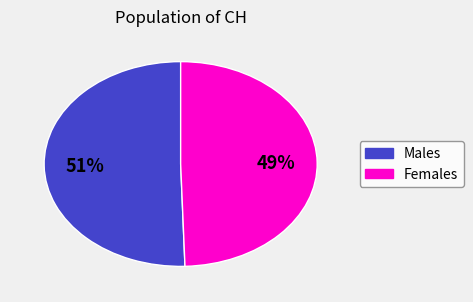

Does any single category account for the majority?

Yes